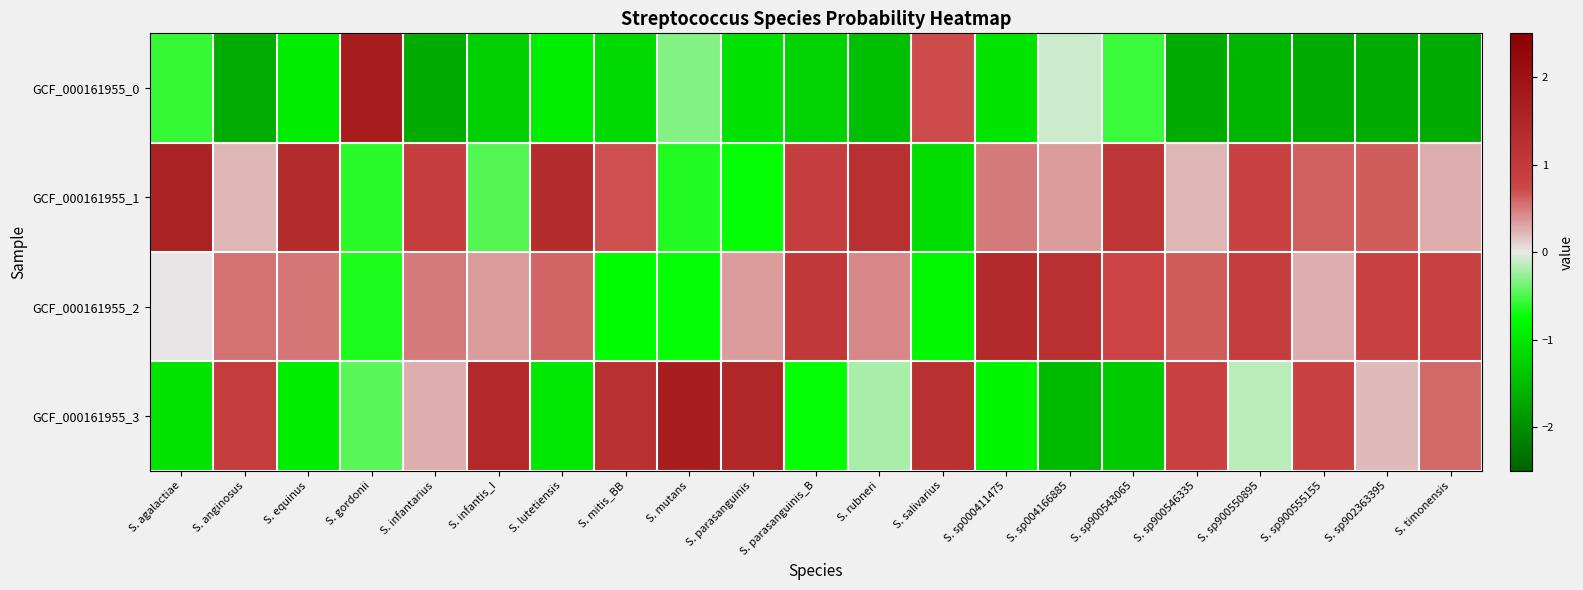

Which series has the widest spread of values?

GCF_000161955_0